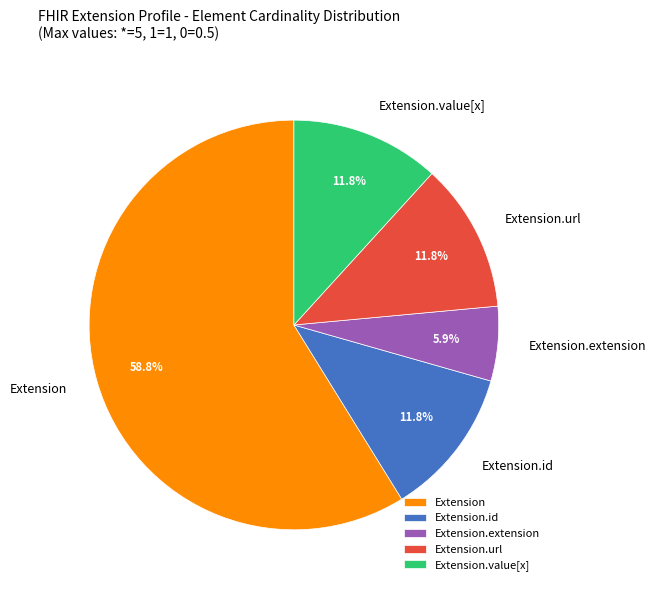

To the nearest percent, what is the difference between the largest and smallest slice percentages?

53%